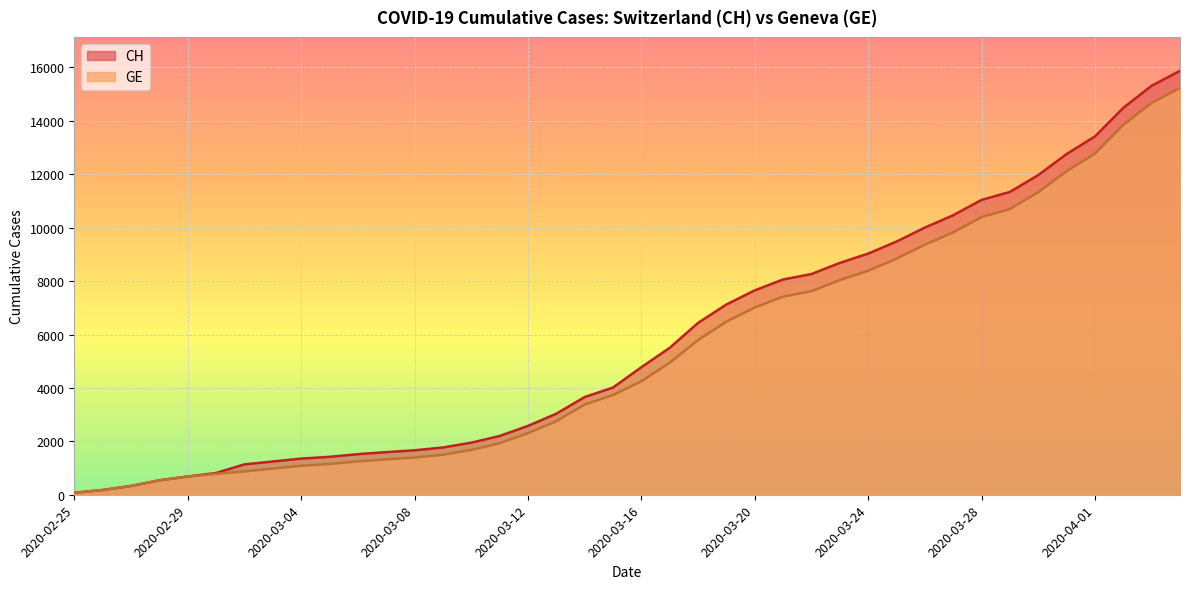

What is the difference between the GE values at 2020-03-01 and 2020-04-03?

13890